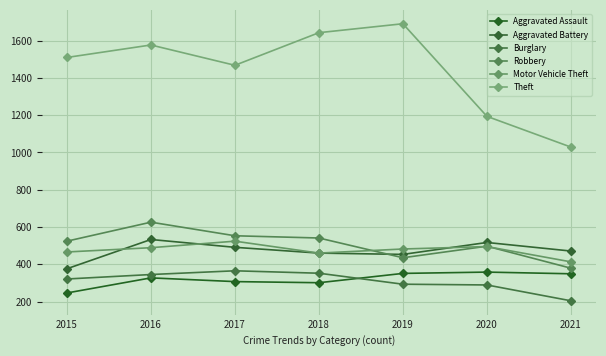

How many lines are shown in the chart?

6